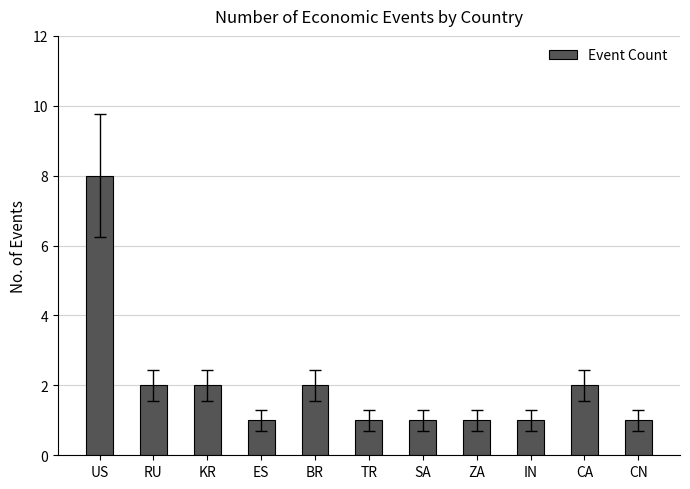

True or false: the data shows 2 at CA.

True